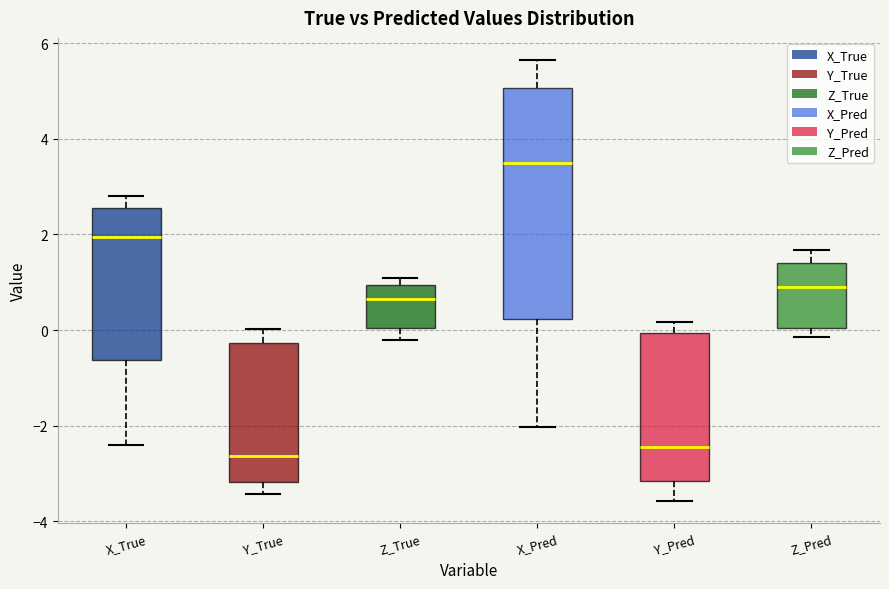

Which box is the tallest, from its lower edge to its upper edge?

X_Pred